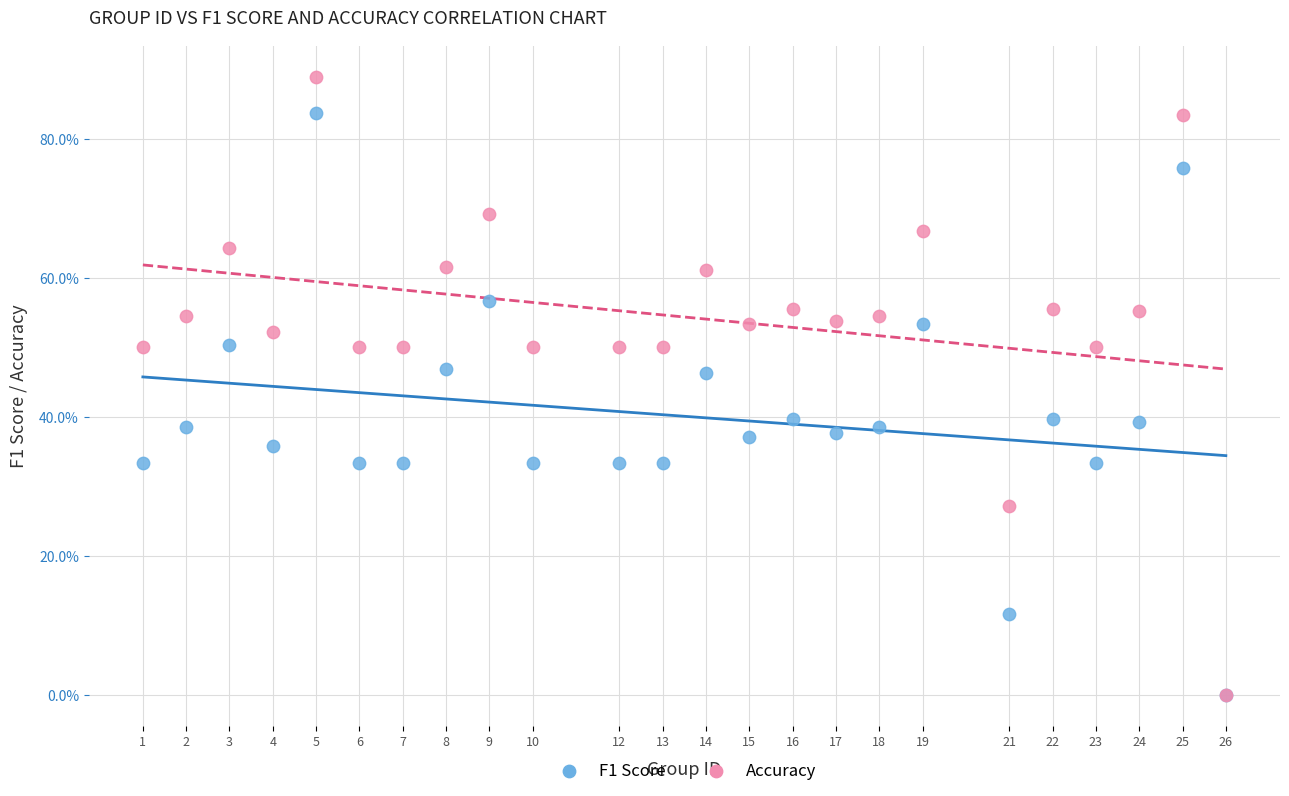

What are all the series names shown in the legend?

F1 Score, Accuracy